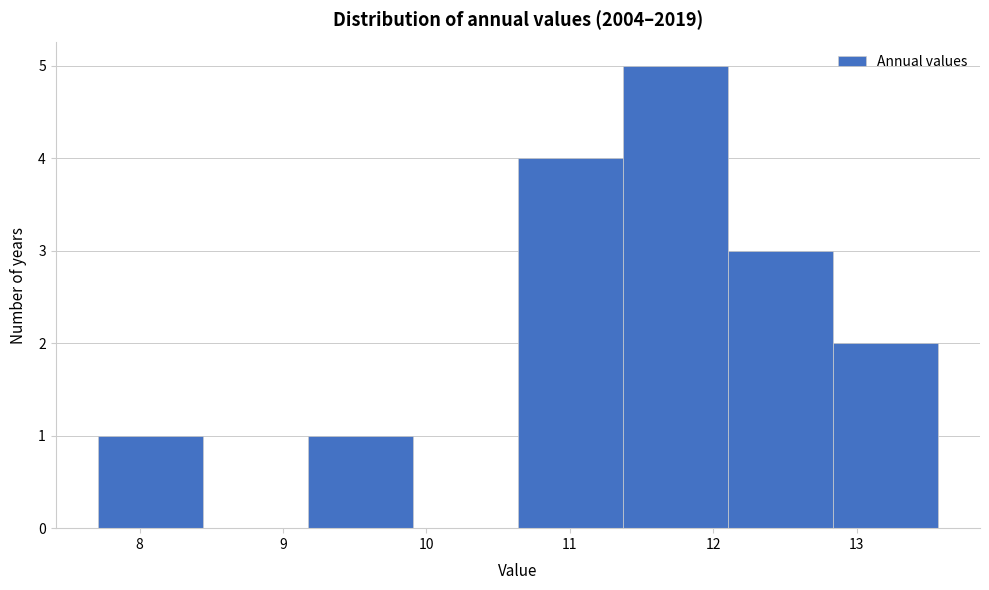

Over which range of the x-axis is the bar tallest?

11.4 to 12.1